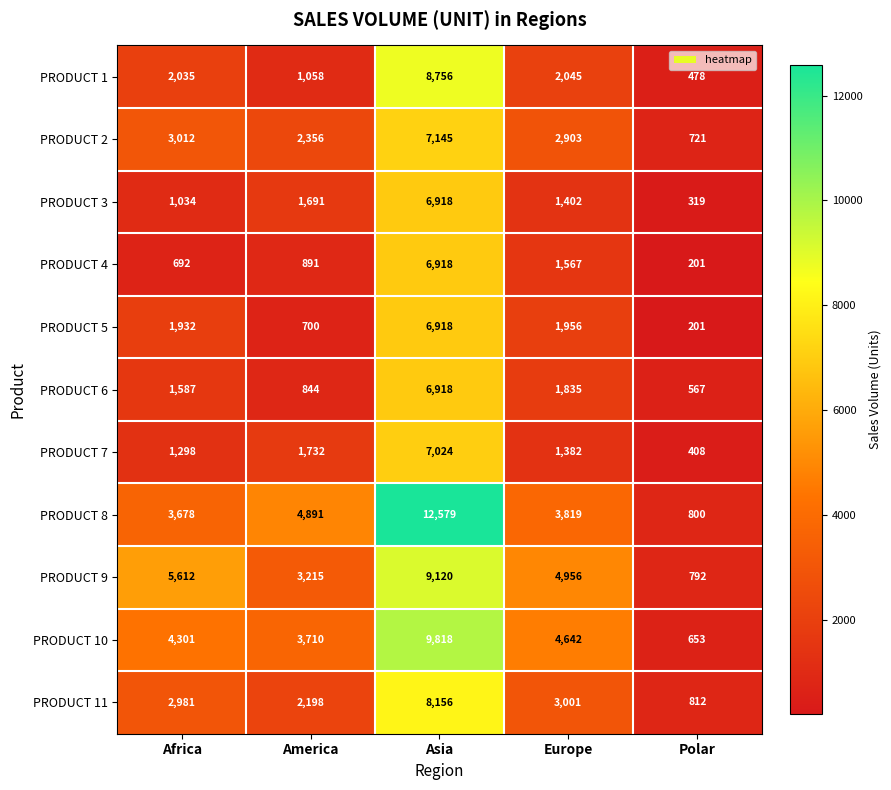

True or false: PRODUCT 4 has a value of 1193 at Africa.

False